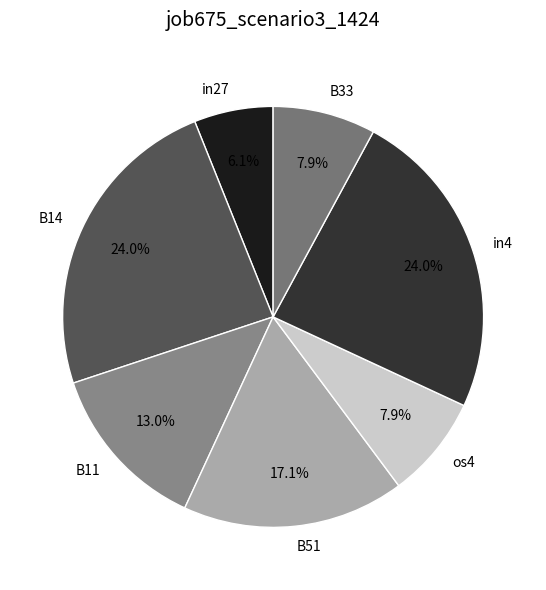

To the nearest percent, what is the combined percentage of B14 and os4?

32%